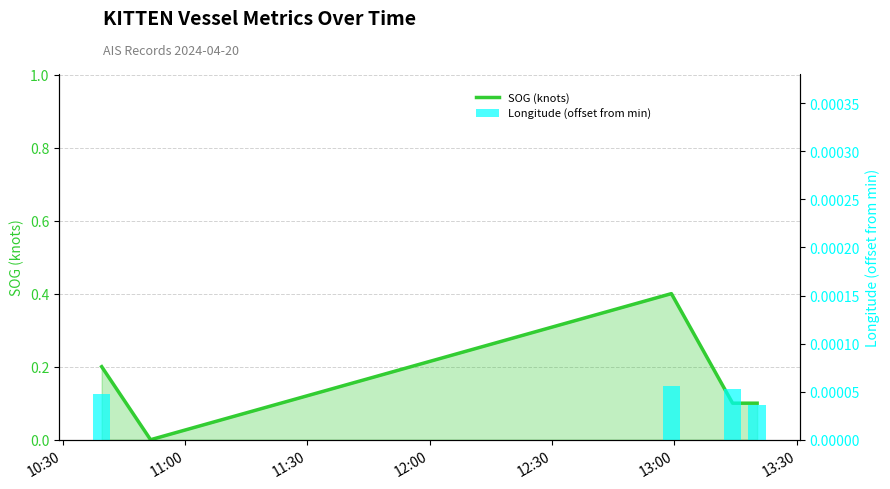

The value of SOG (knots) at 11:00 is -0.2. True or false?

False